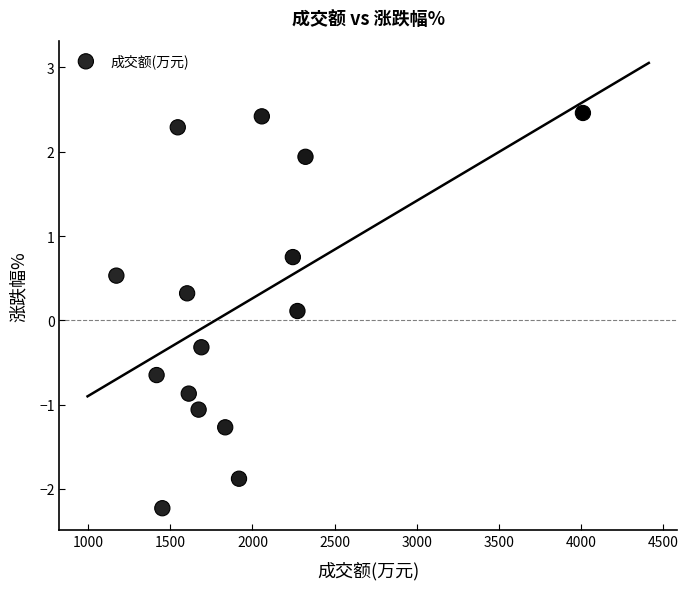

What is the range of Y values (max minus min)?

4.7